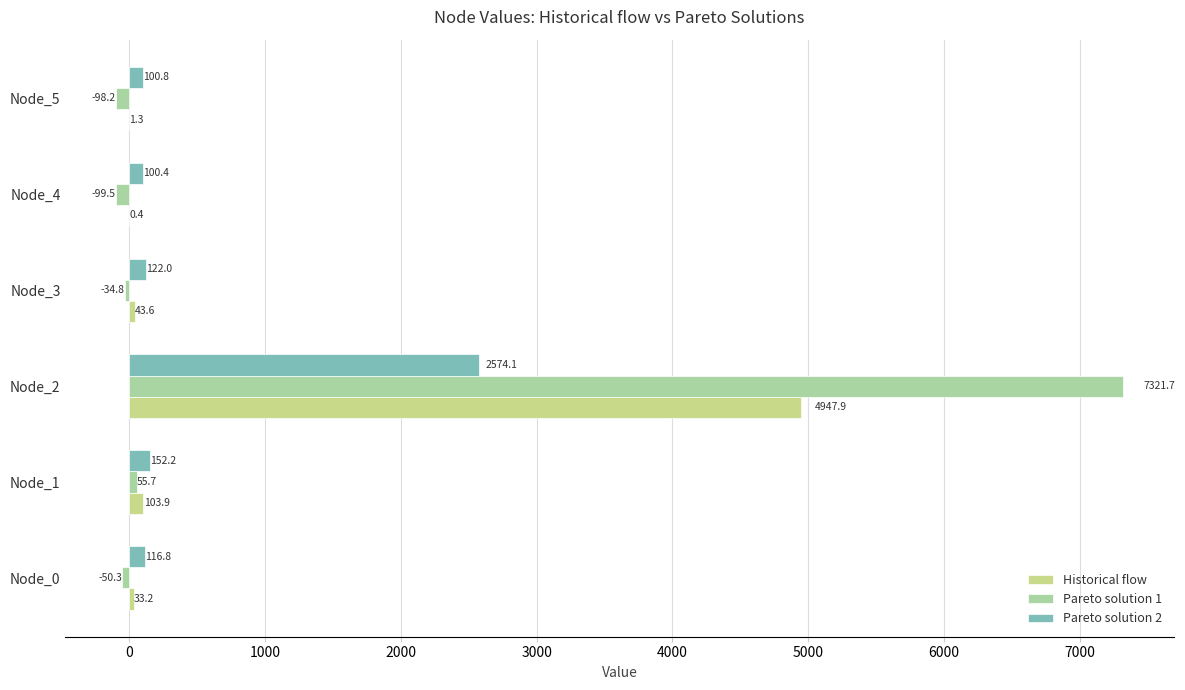

What value does the Historical flow series have at Node_5?

1.3